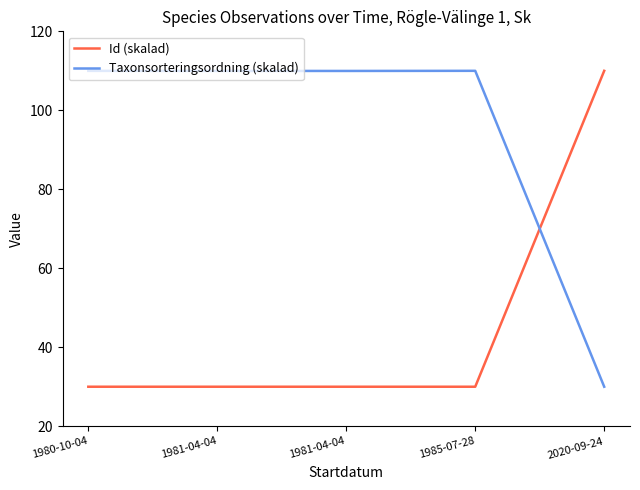

Is this an area chart (filled region under the line)?

No